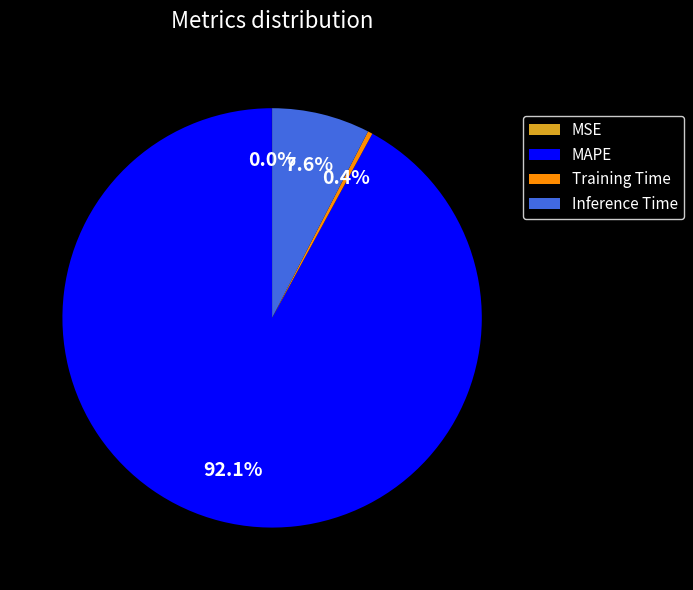

What is the largest slice in the pie chart?

MAPE